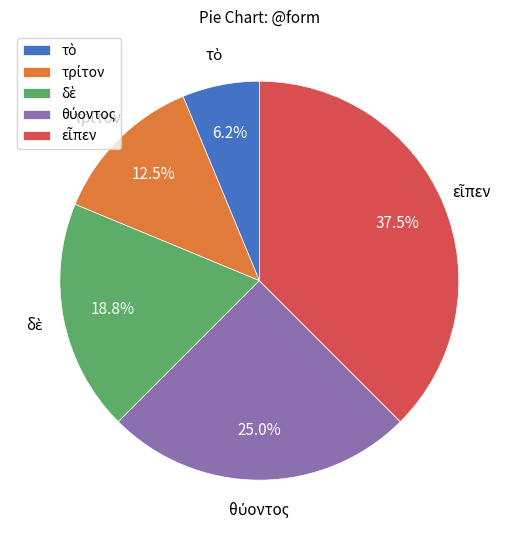

Is there any slice that represents more than half of the pie?

No